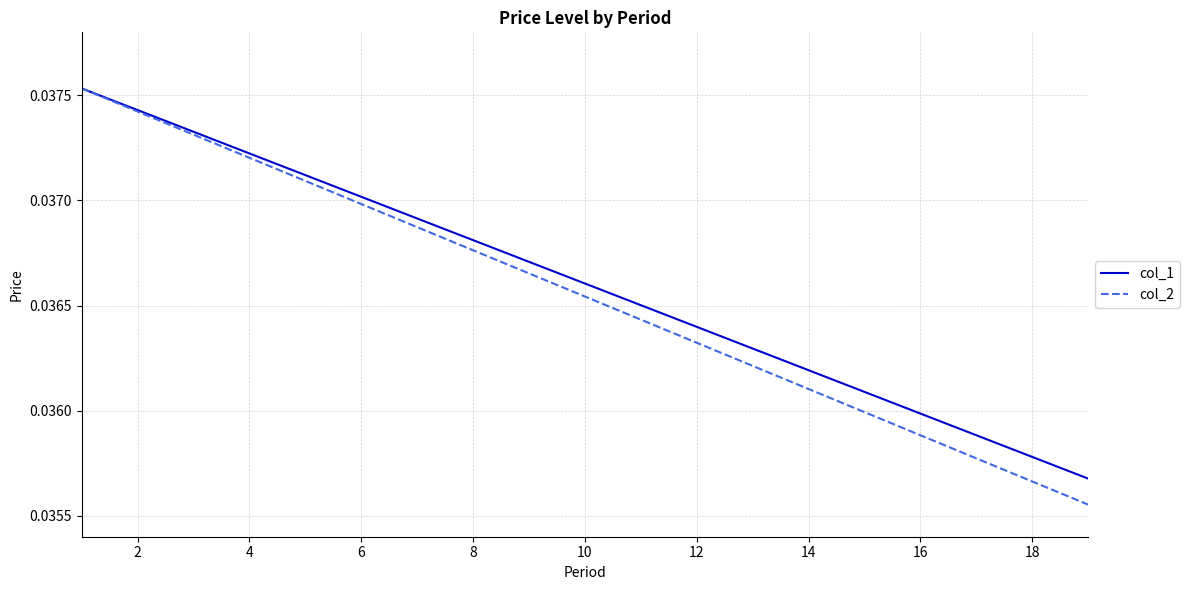

Rank the series by their average value, from highest to lowest.

col_1, col_2